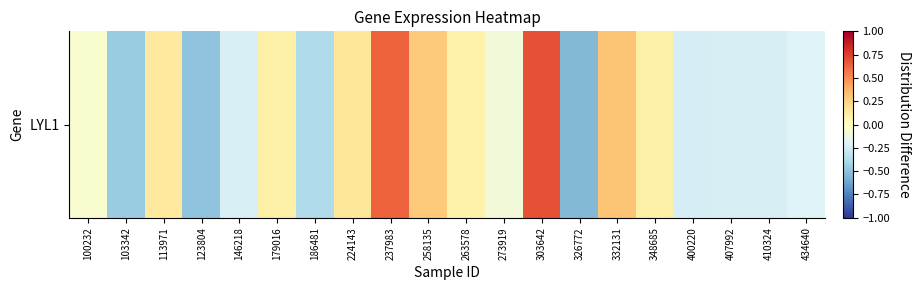

How many distinct data groups are displayed?

1